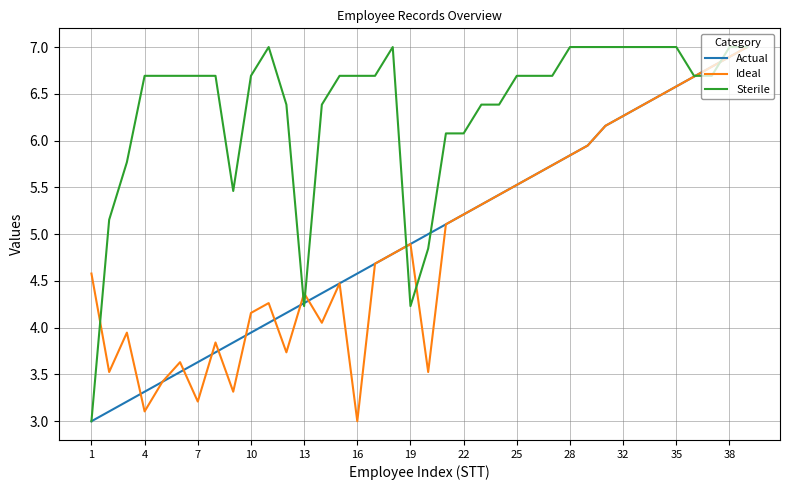

What is the greatest value displayed?

7.0